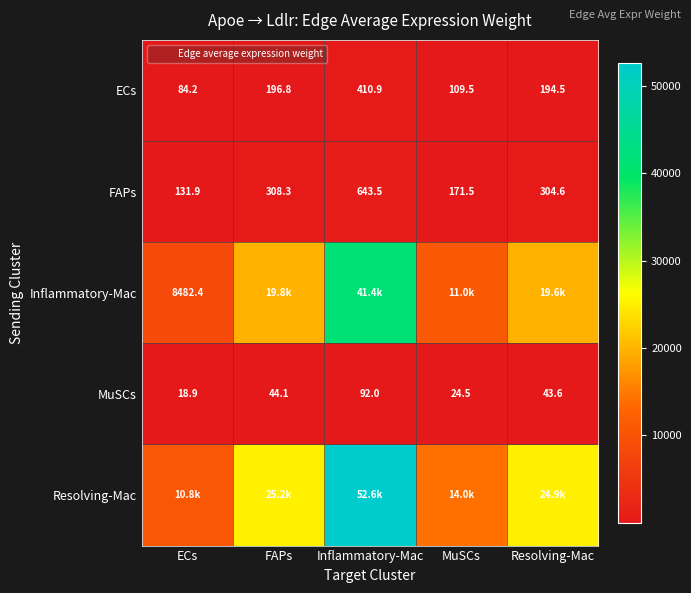

What is the sum of the Inflammatory-Mac values at MuSCs and Resolving-Mac?

30632.6